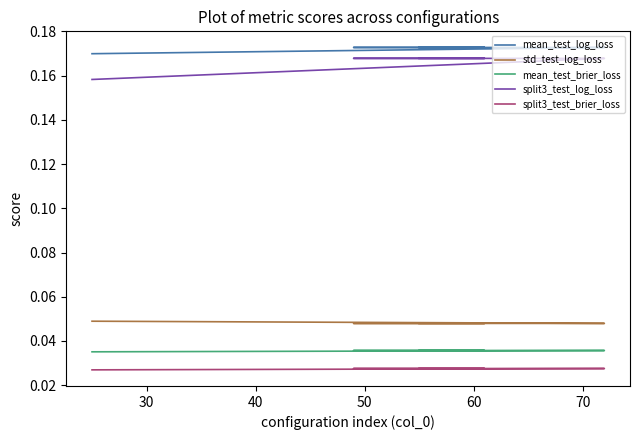

What are all the series names shown in the legend?

mean_test_log_loss, std_test_log_loss, mean_test_brier_loss, split3_test_log_loss, split3_test_brier_loss